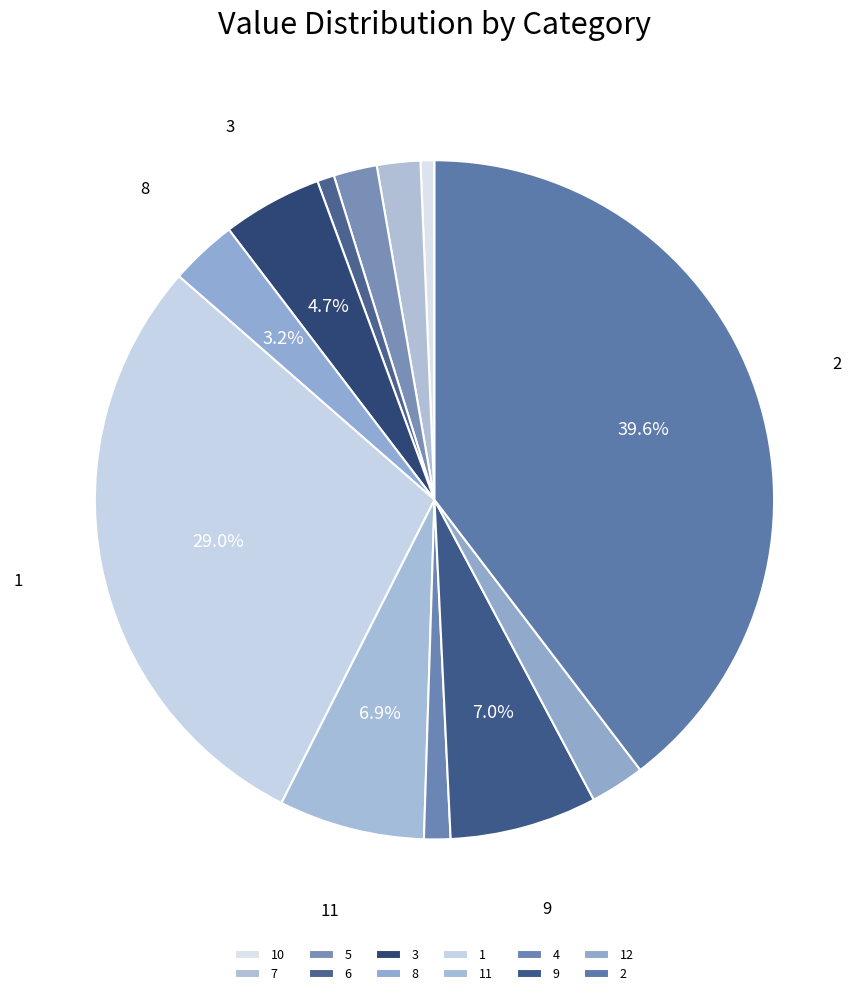

The 8 slice represents 3% of the pie. True or false?

True